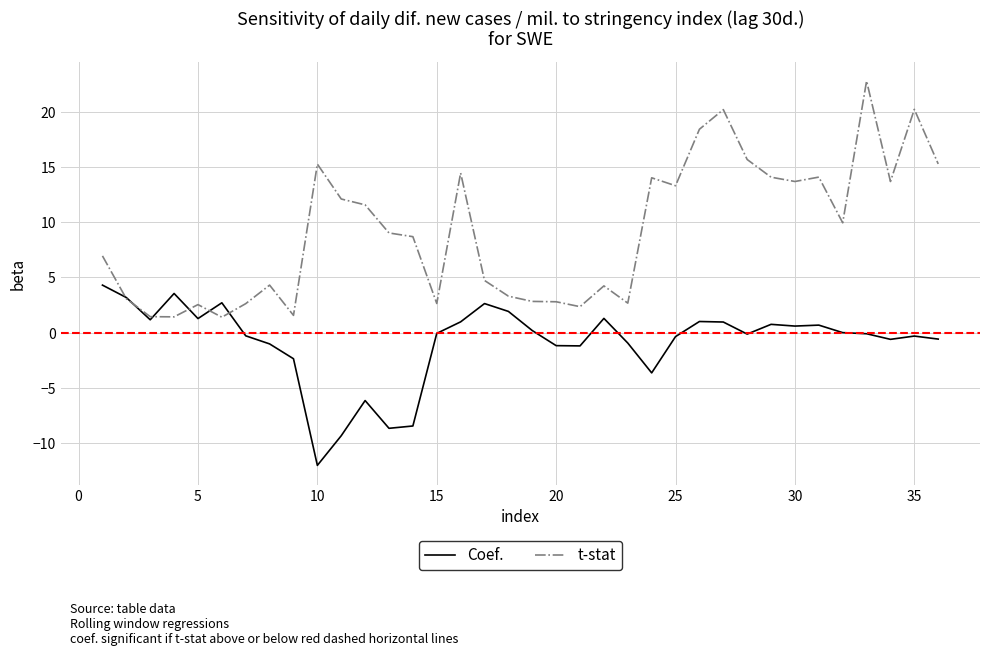

How many lines are shown in the chart?

2